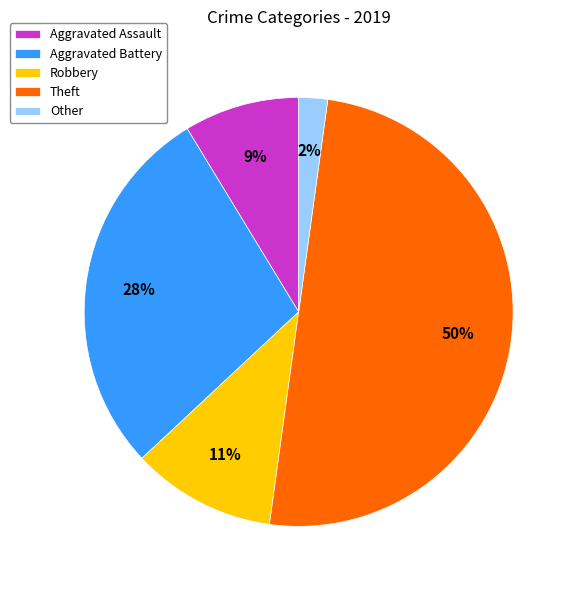

To the nearest percent, what is the average slice percentage?

20%